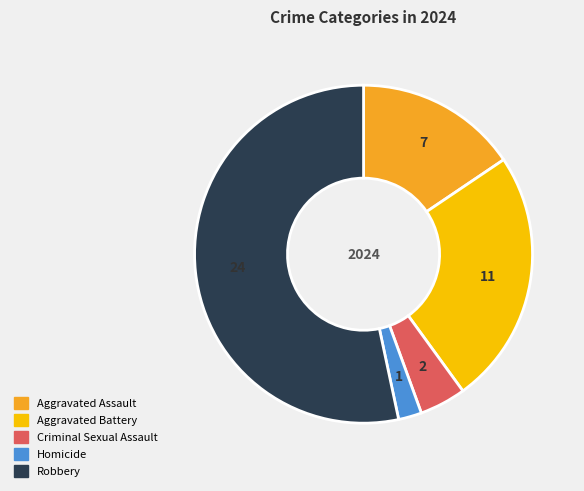

What is the ratio of the value at Criminal Sexual Assault to the value at Homicide?

2.0